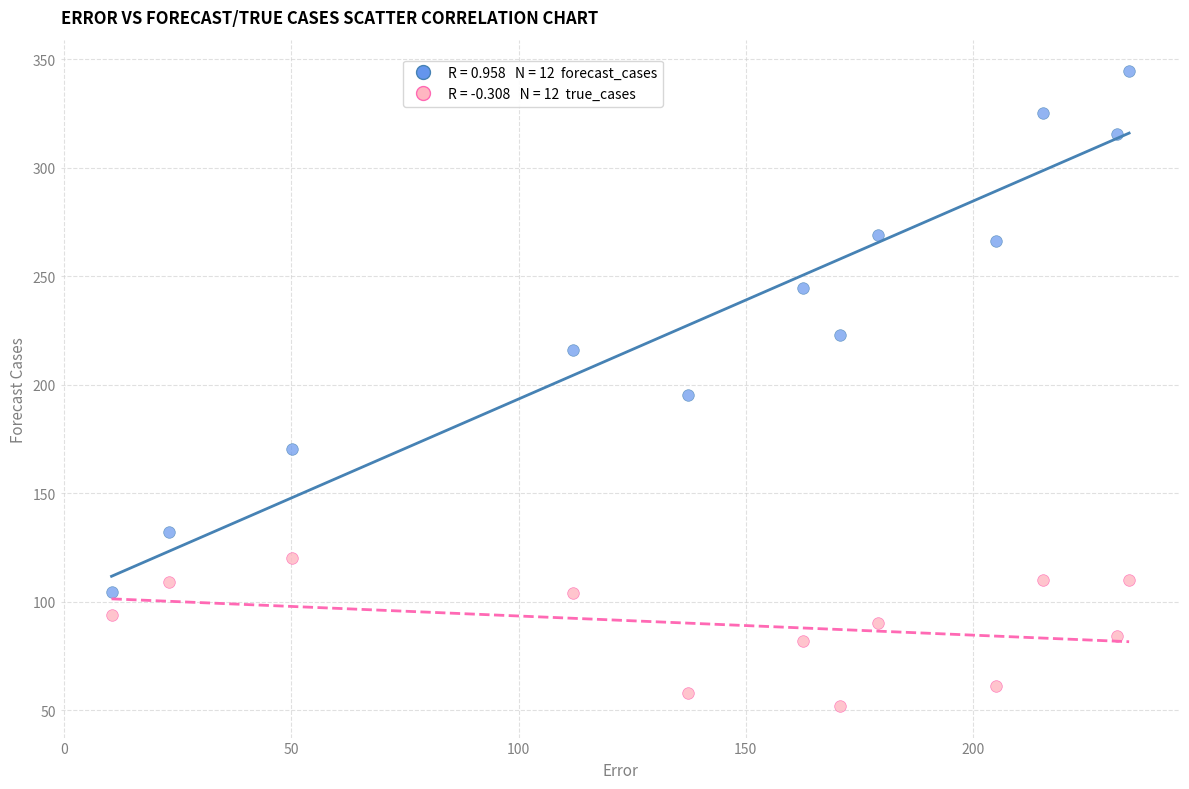

Across all data points, what is the range of X values (max minus min)?

224.0